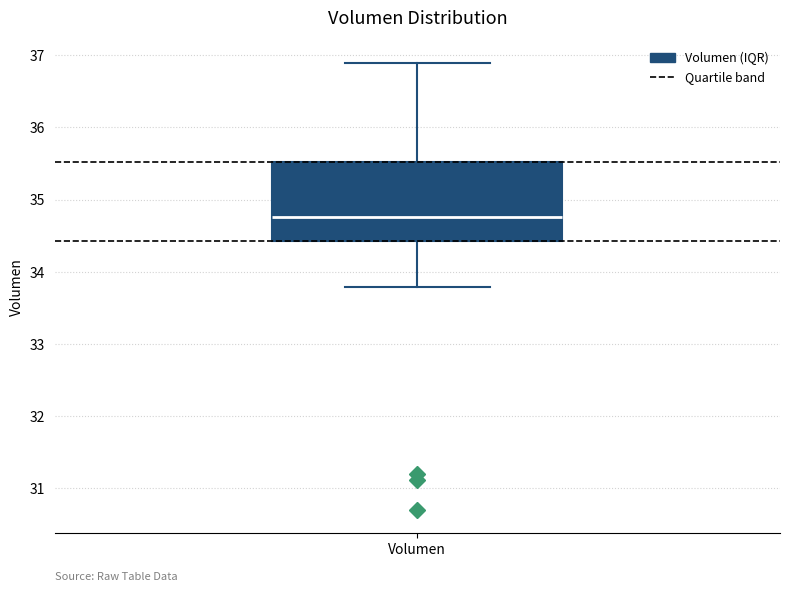

Where does the upper whisker of the box for Volumen end on the y-axis? The values are not printed on the chart, so give them approximately, as read against the axis.

36.9